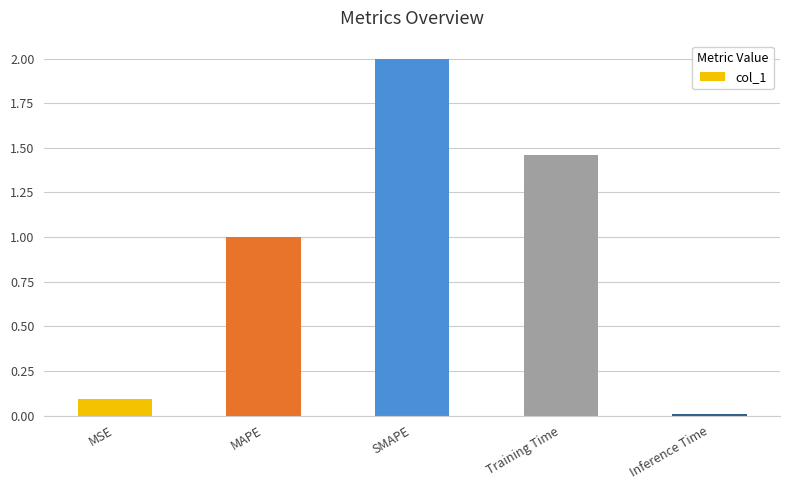

What value does the data have at MAPE?

1.0